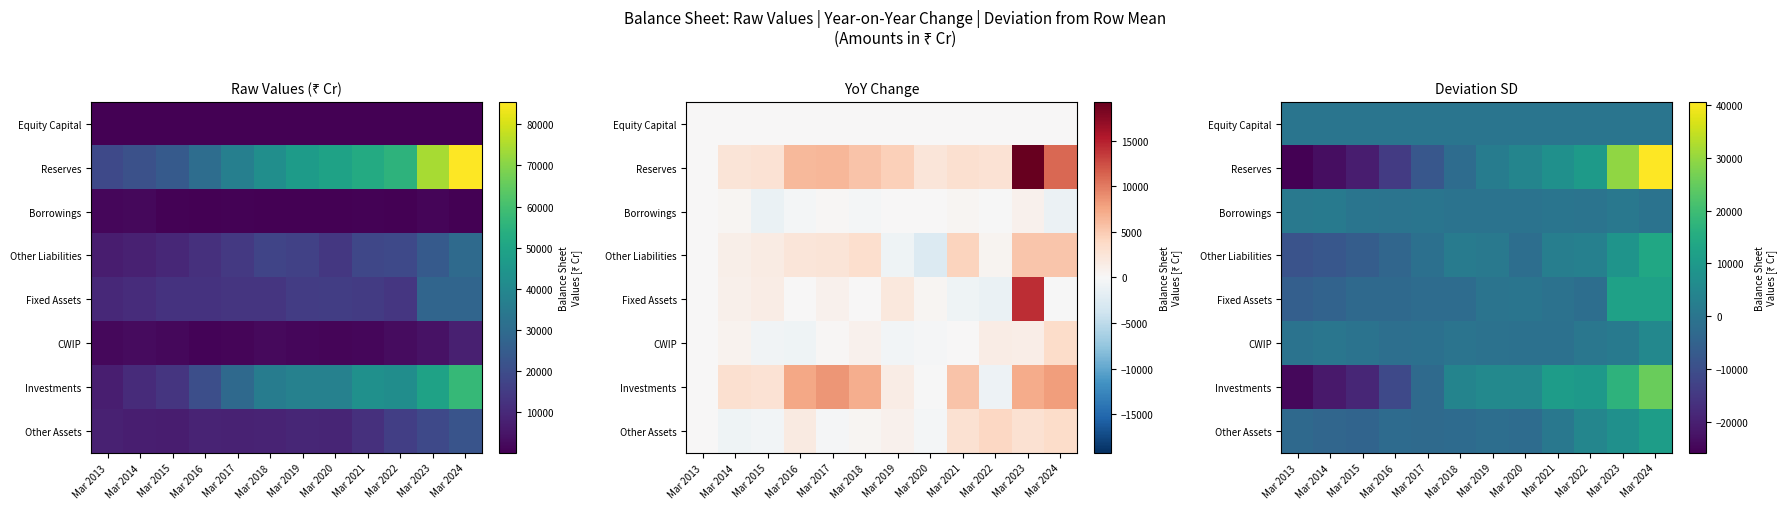

What is the difference between the maximum and minimum values in the CWIP series?

6728.0